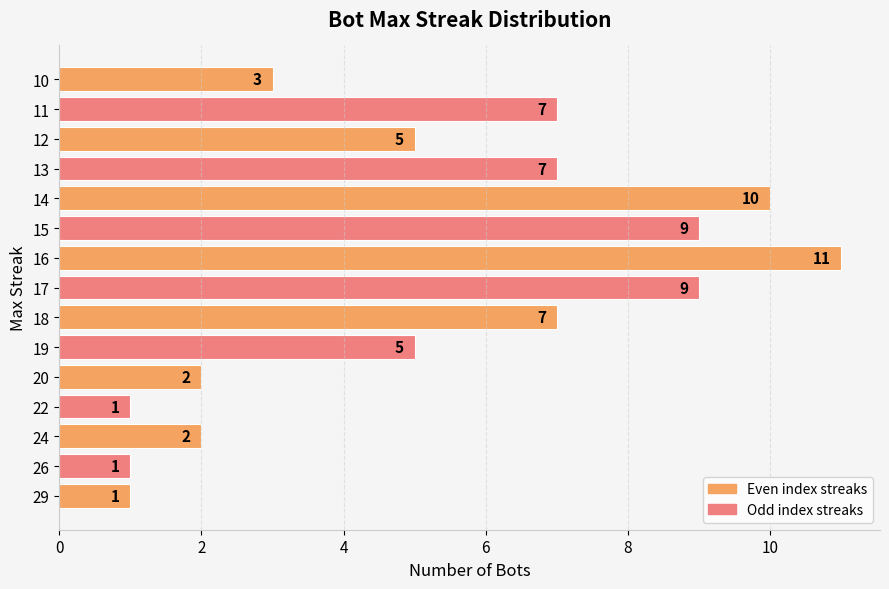

Reading bottom to top, list all the values displayed in this chart.

1	1	2	1	2	5	7	9	11	9	10	7	5	7	3